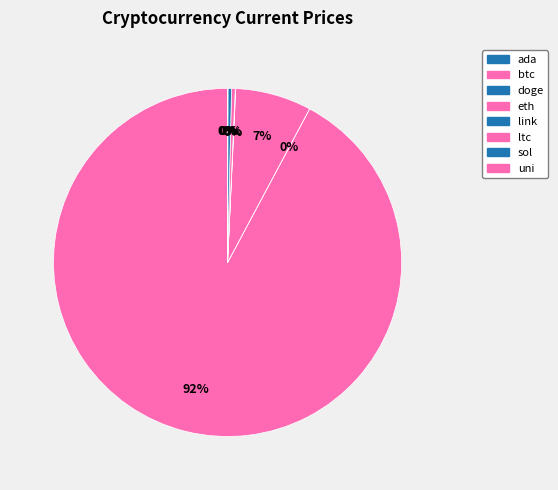

True or false: doge accounts for 0% of the total.

True